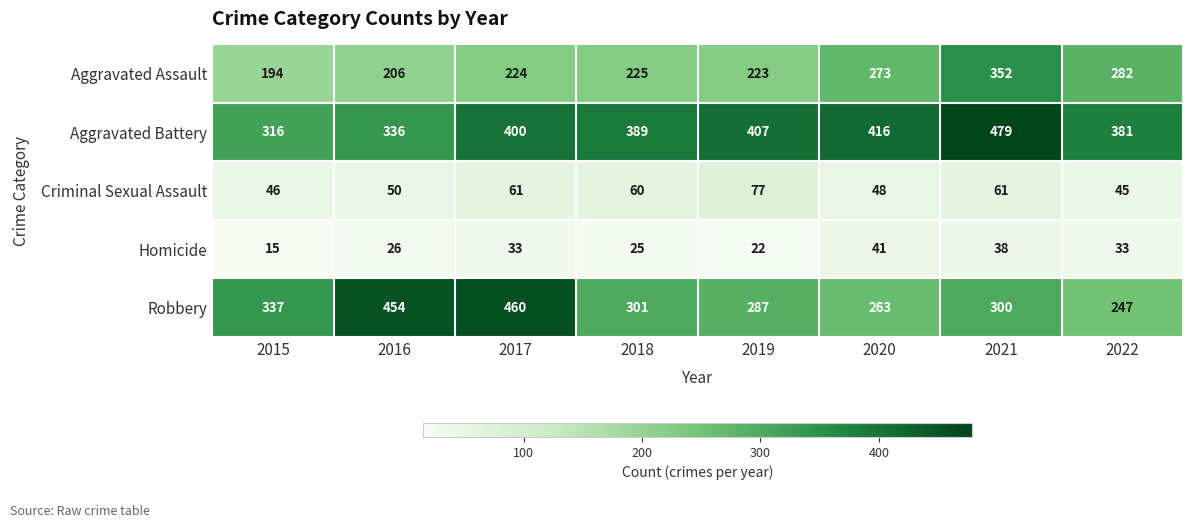

What is the sum of the Homicide values at 2015 and 2017?

48